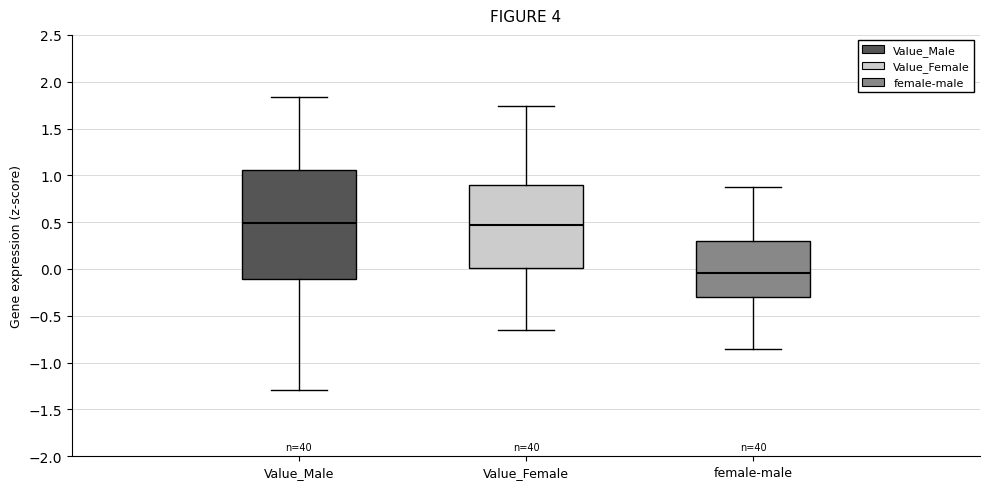

Reading left to right, read every box against the y-axis: the position of its median line, the range the box covers, and the ends of its whiskers. The values are not printed on the chart, so give them approximately, as read against the axis.

Value_Male: median 0.50, box -0.10 to 1.05, whiskers -1.30 to 1.85
Value_Female: median 0.45, box 0.00 to 0.90, whiskers -0.65 to 1.75
female-male: median -0.05, box -0.30 to 0.30, whiskers -0.85 to 0.85